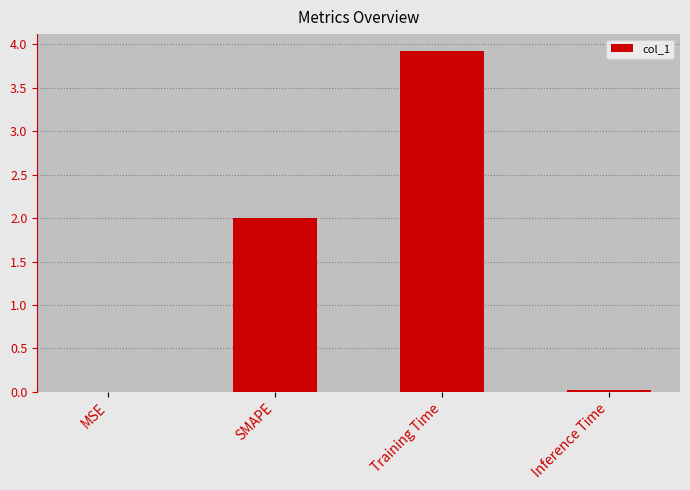

What is the sum of all values?

5.9